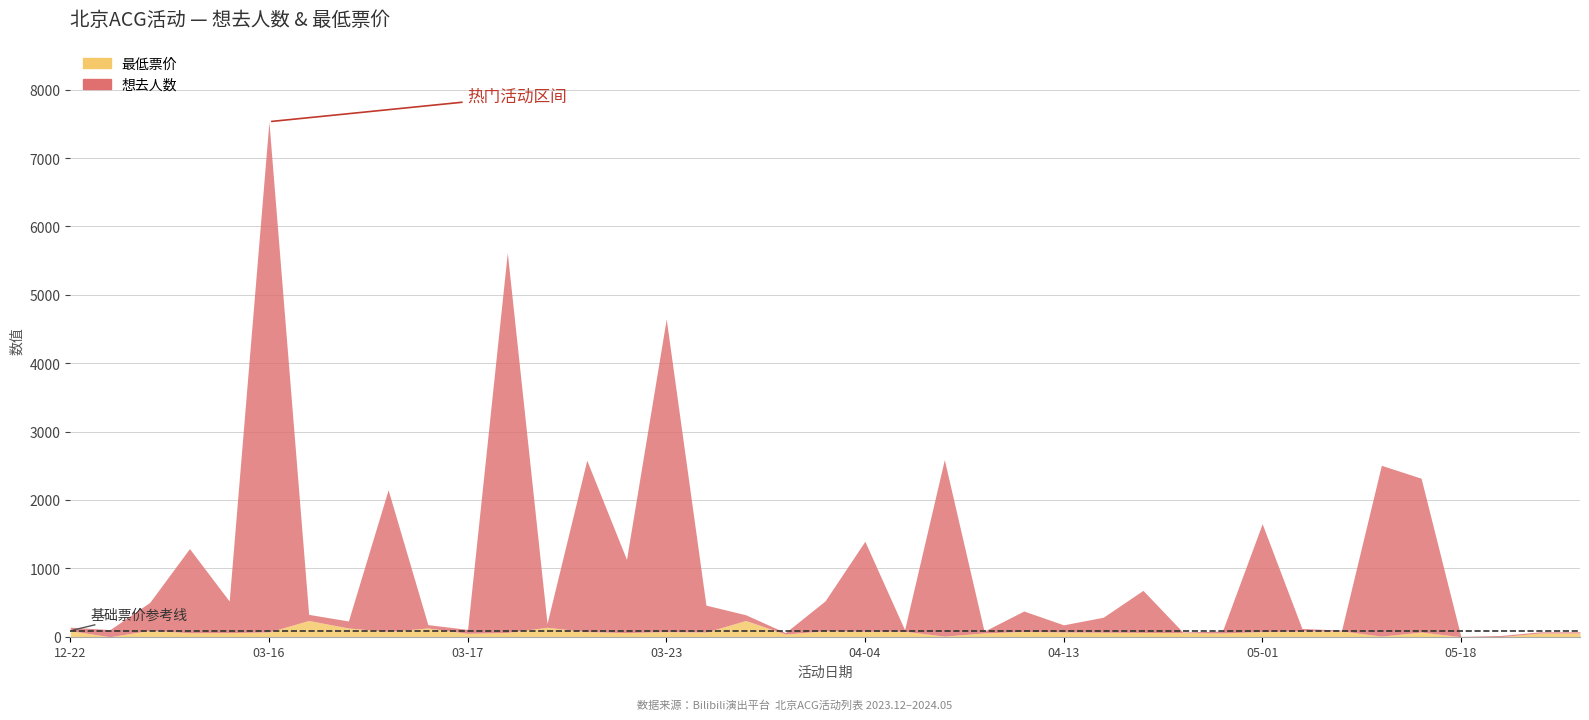

Which series has the largest total across all categories?

想去人数